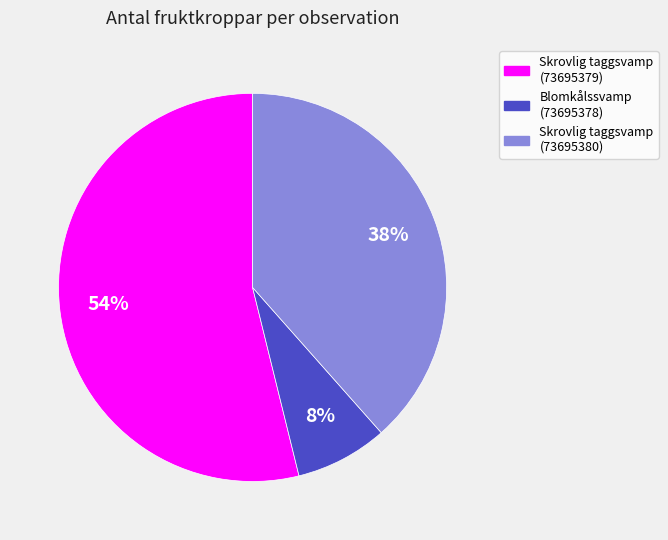

Count the number of slices in the pie.

3